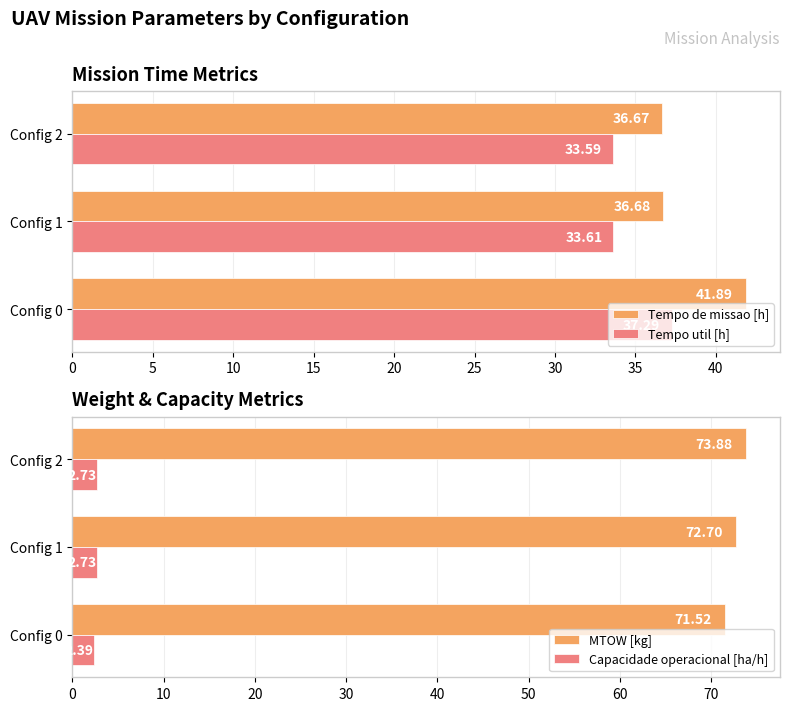

What is the difference between the maximum and second lowest values in the Tempo de missao [h] series?

5.2